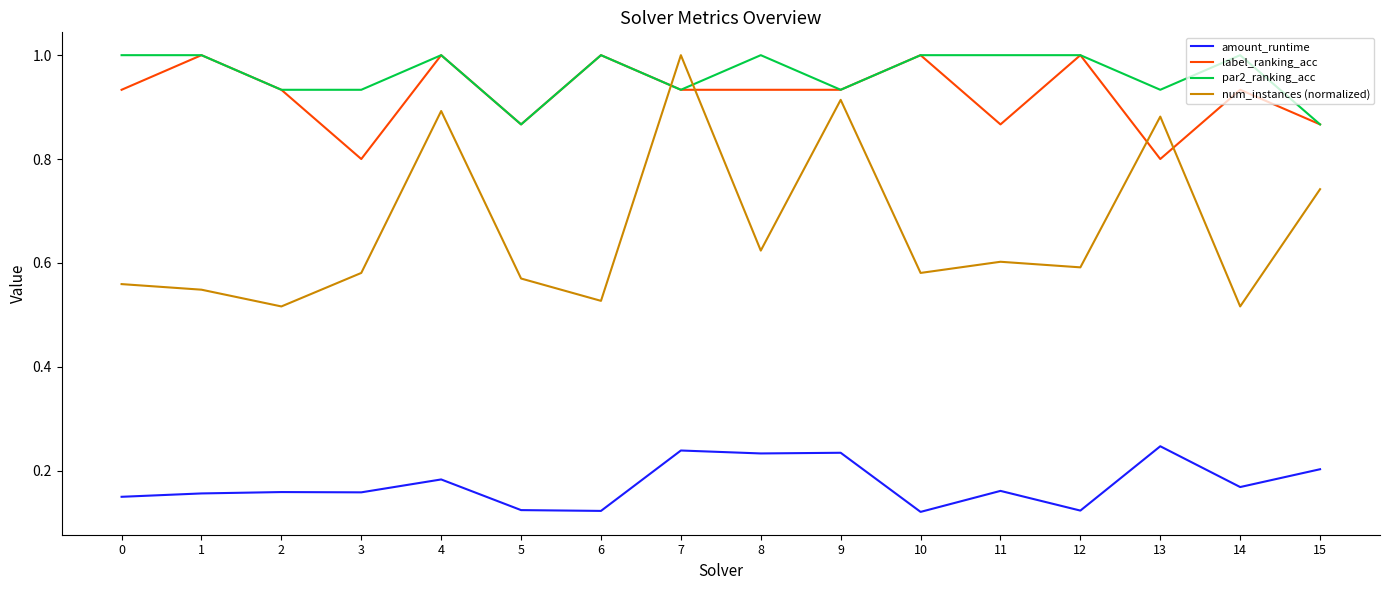

What is the total value across all series at 8?

2.8